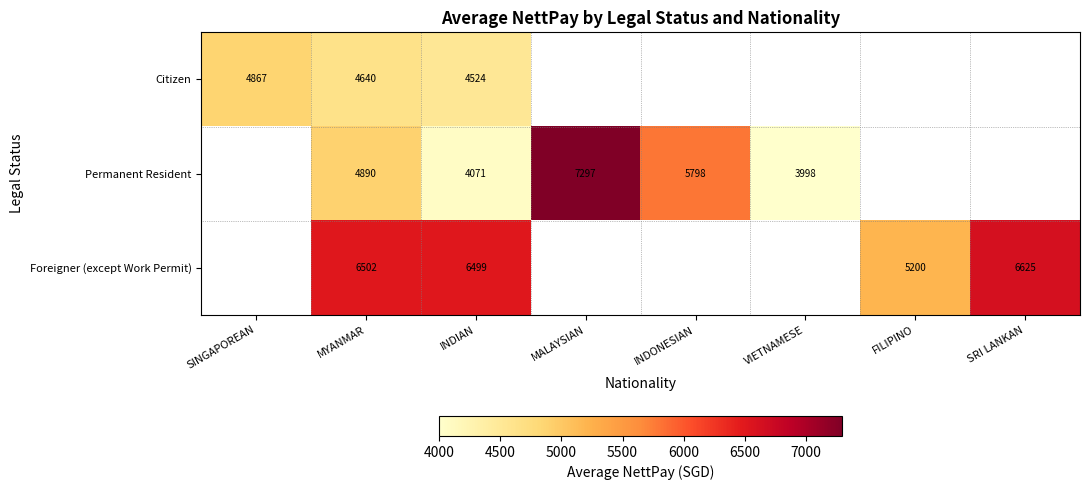

At MYANMAR, list the series in order from smallest to largest.

Citizen, Permanent Resident, Foreigner (except Work Permit)